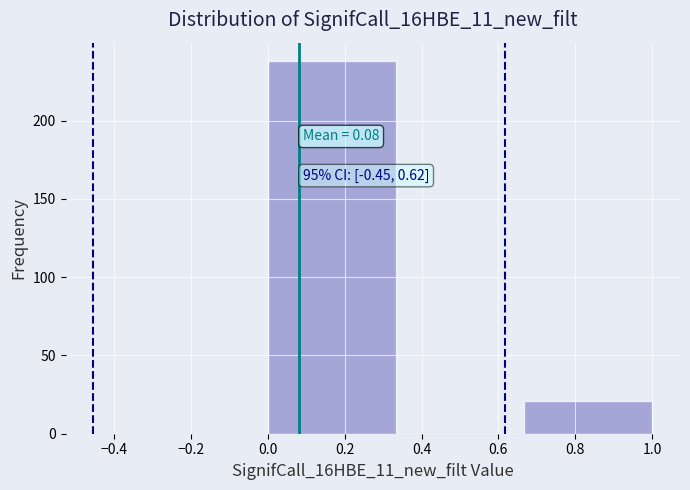

Which range on the x-axis has the tallest bar?

0.00 to 0.34